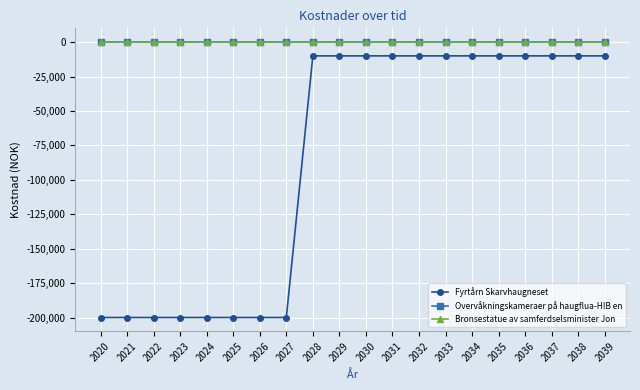

True or false: Overvåkningskameraer på haugflua-HIB en and Bronsestatue av samferdselsminister Jon cross at least once.

False